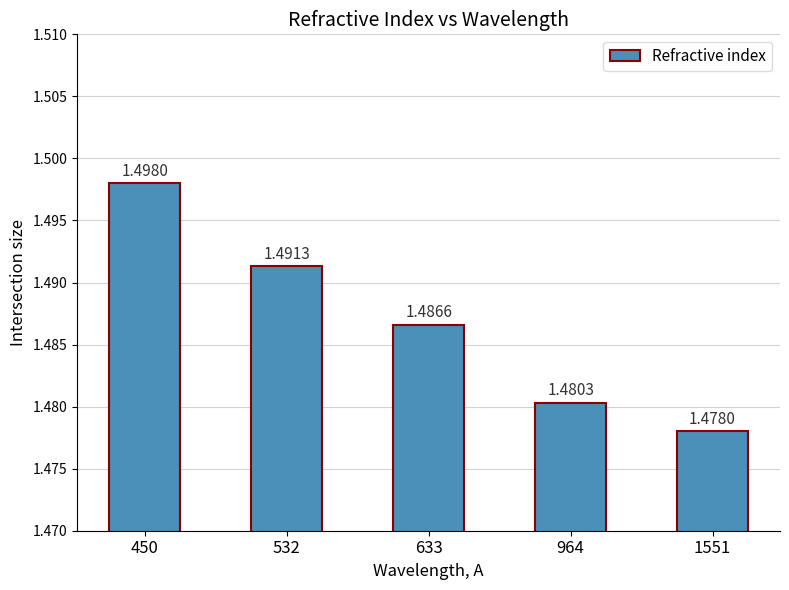

True or false: the data shows 1.5 at 633.

True